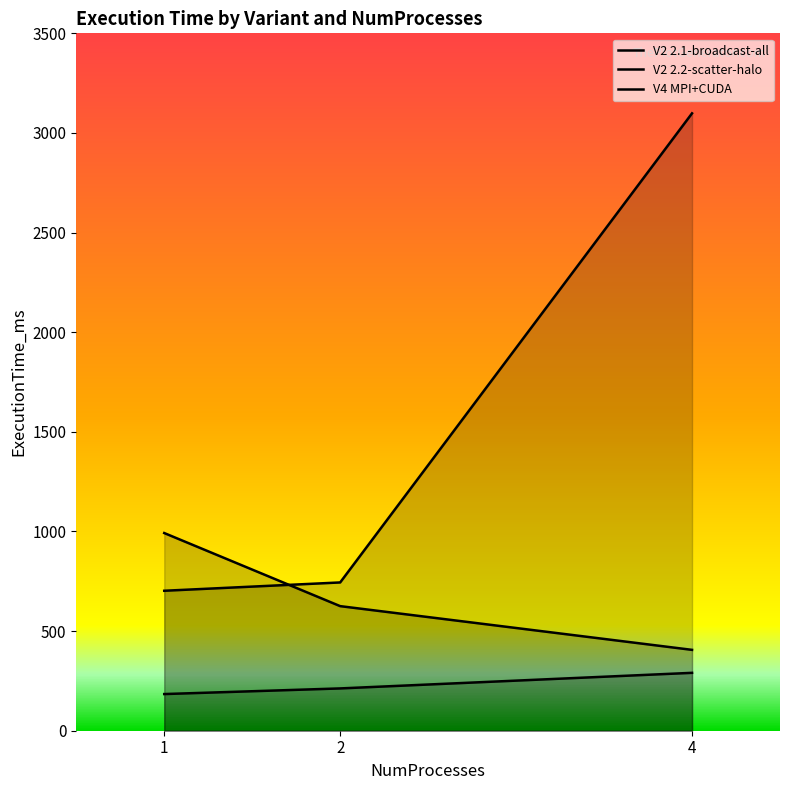

What is the maximum value shown in the chart?

3098.5